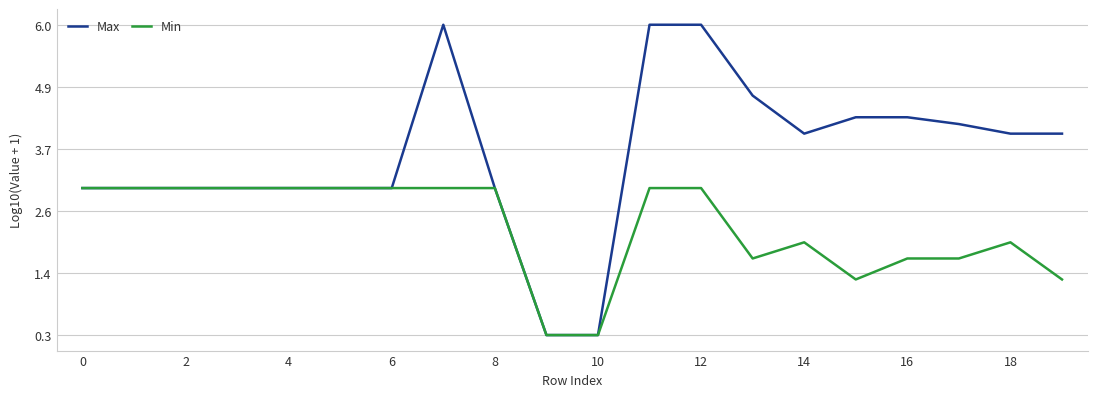

Which series has the largest total across all categories?

Max